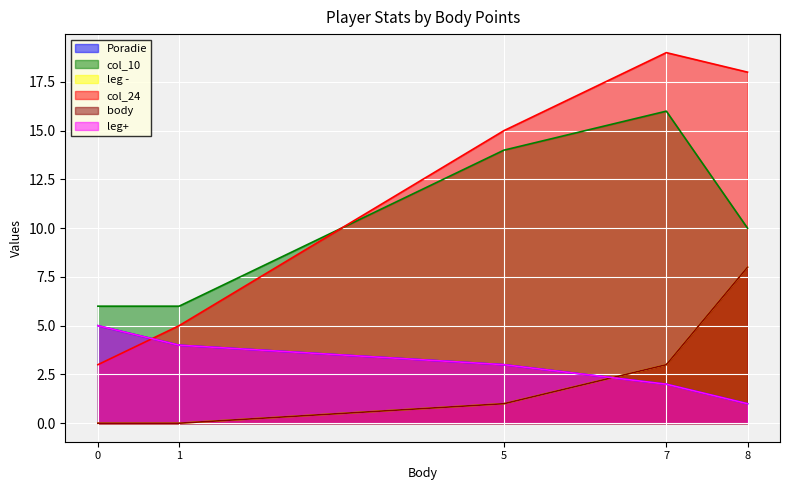

How many col_10 values are between 6 and 14?

4